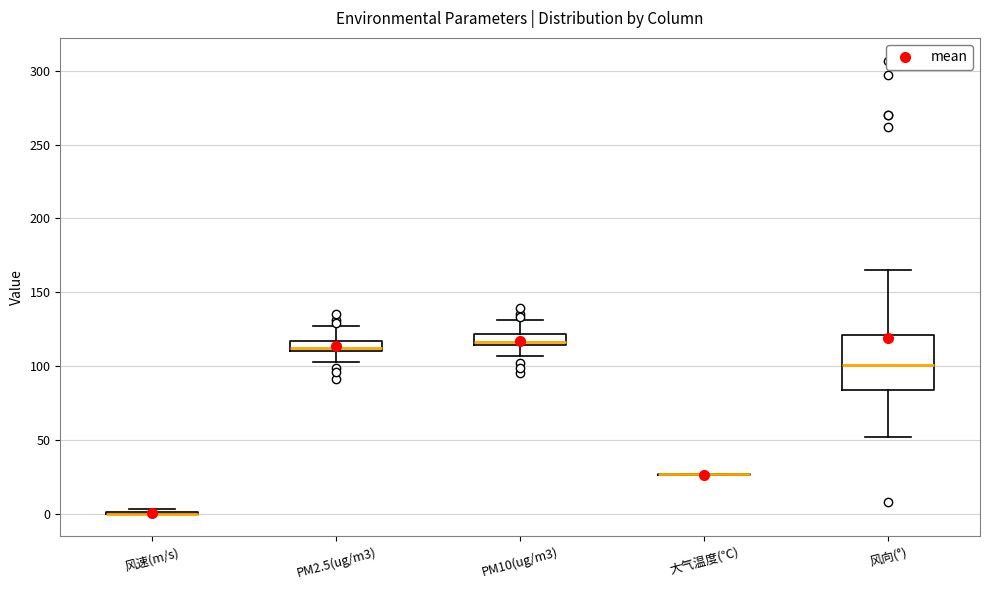

Comparing the boxes themselves (not the whiskers), which one is the tallest?

风向(°)